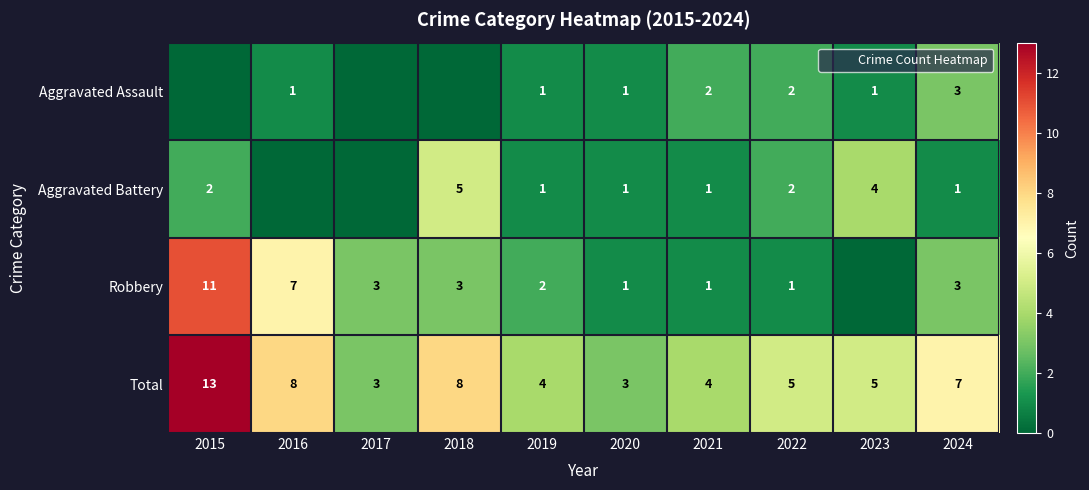

Which series has the largest total across all categories?

Total